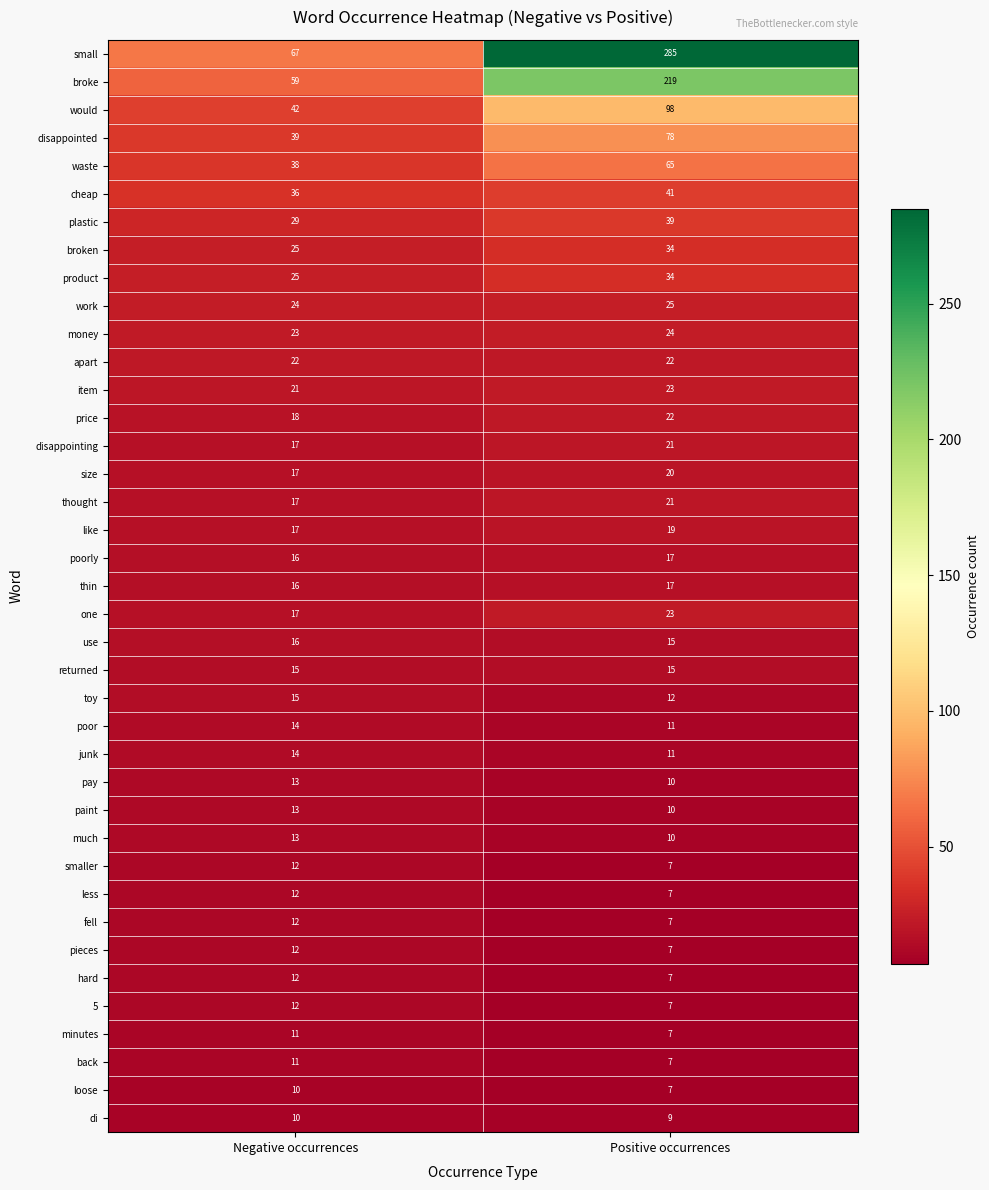

Is it true that poor equals 14 at Negative occurrences?

True